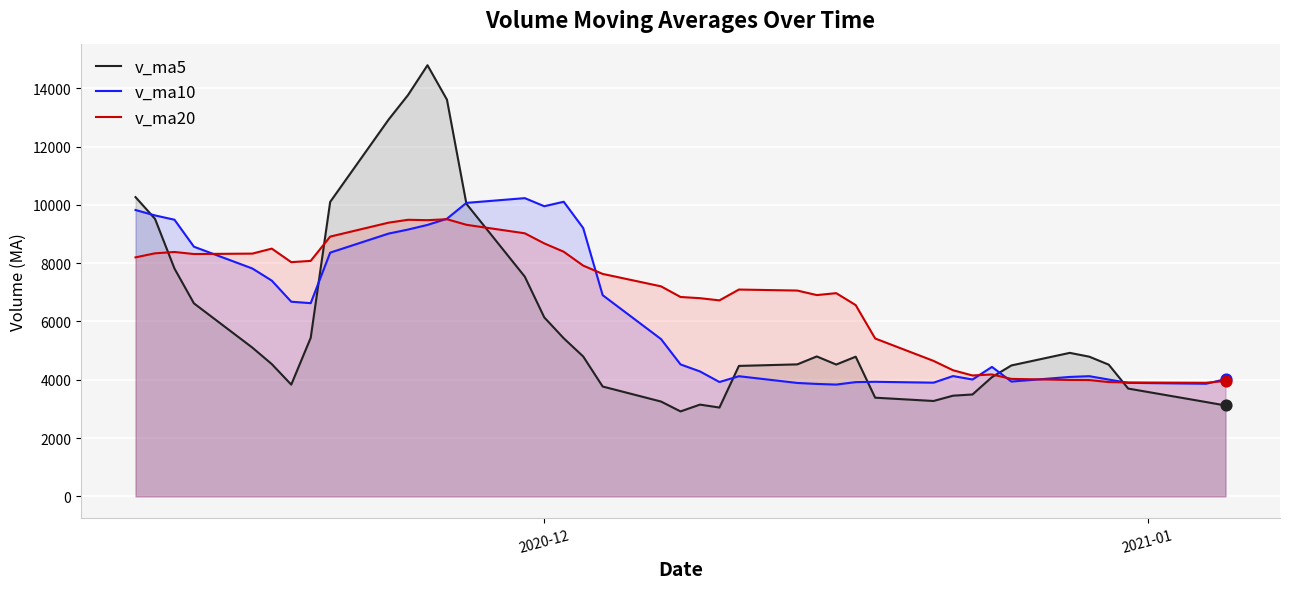

At how many categories does at least one series exceed 5757?

28